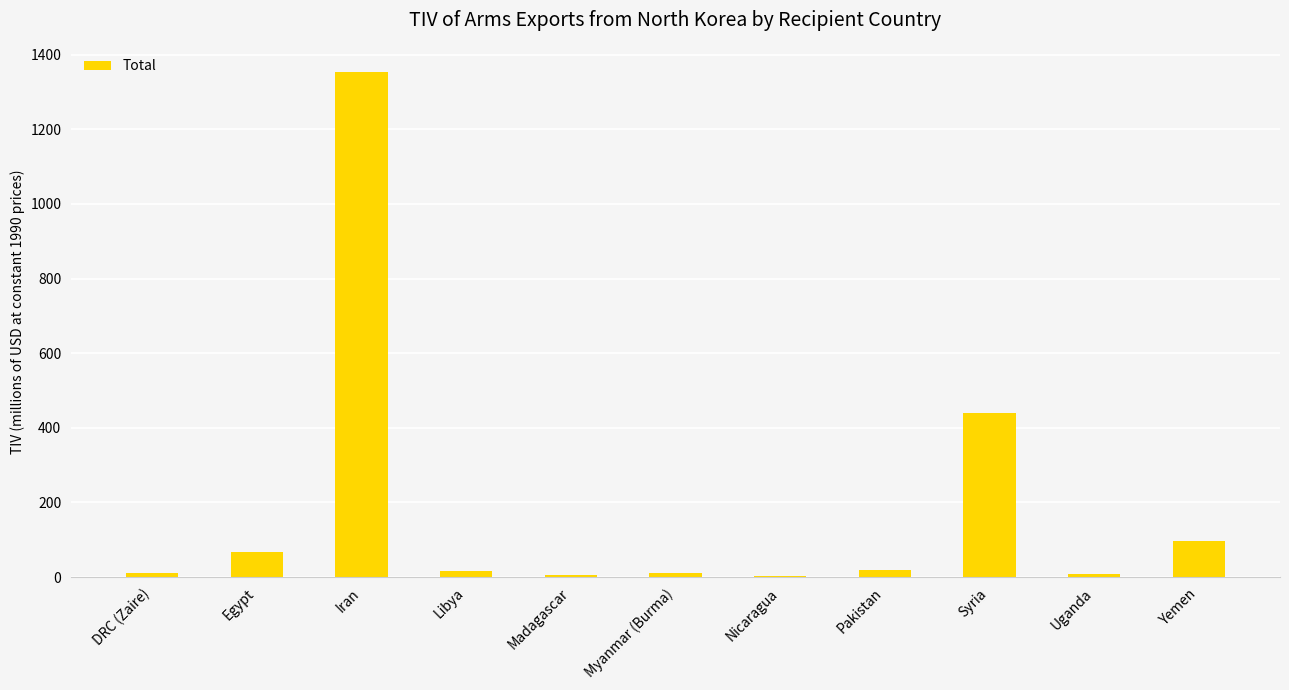

What is the difference between the values at Iran and DRC (Zaire)?

1342